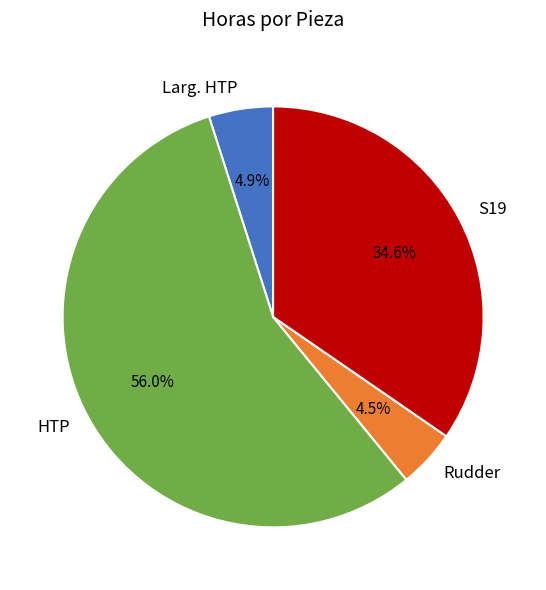

Count the number of slices in the pie.

4